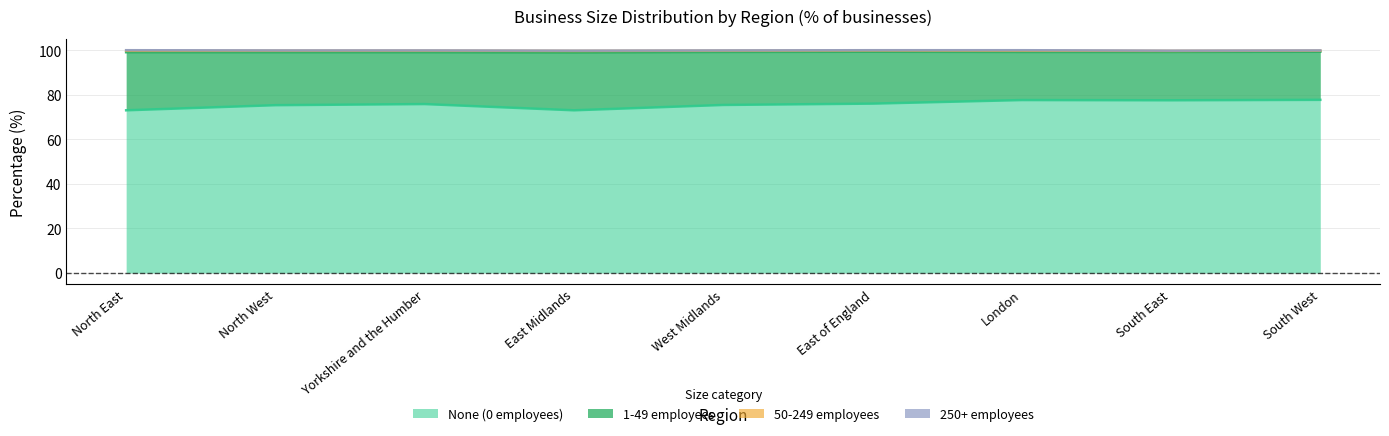

How many values in the 1-49 employees series exceed 23?

6